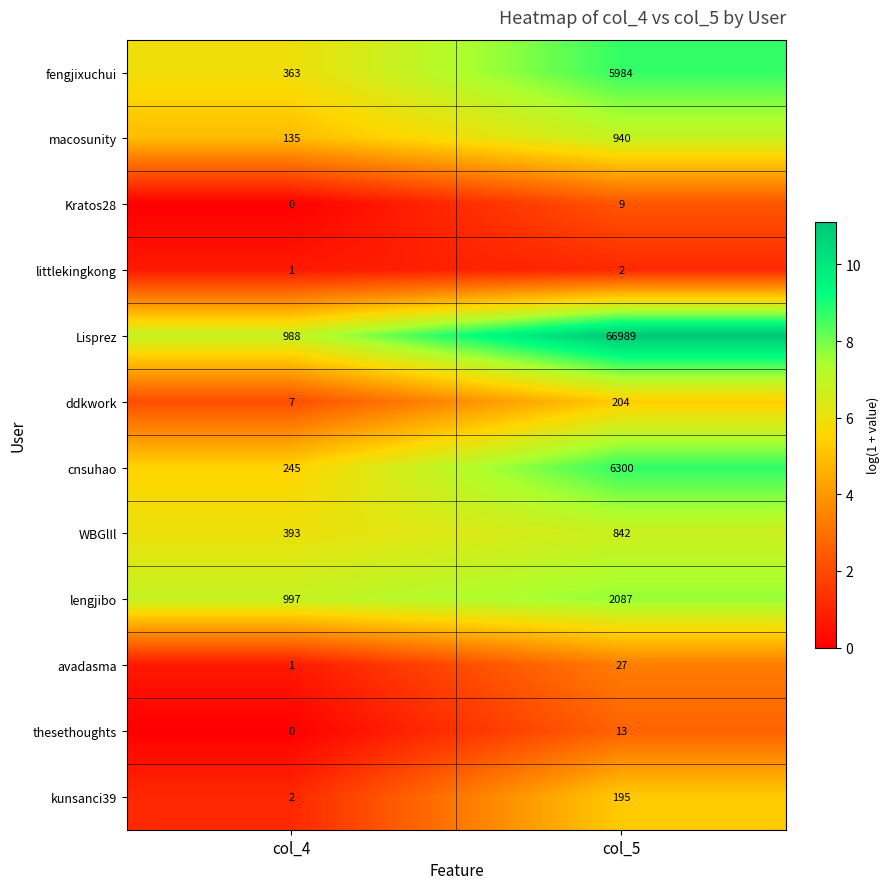

Which category has the lowest value across all series?

col_4